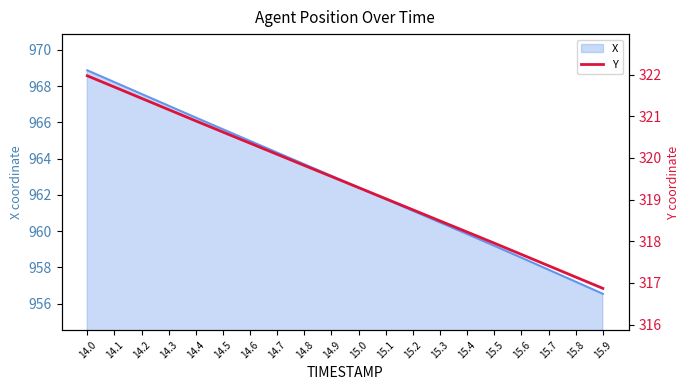

Is it true that the value at 14.2 is 182.7?

False